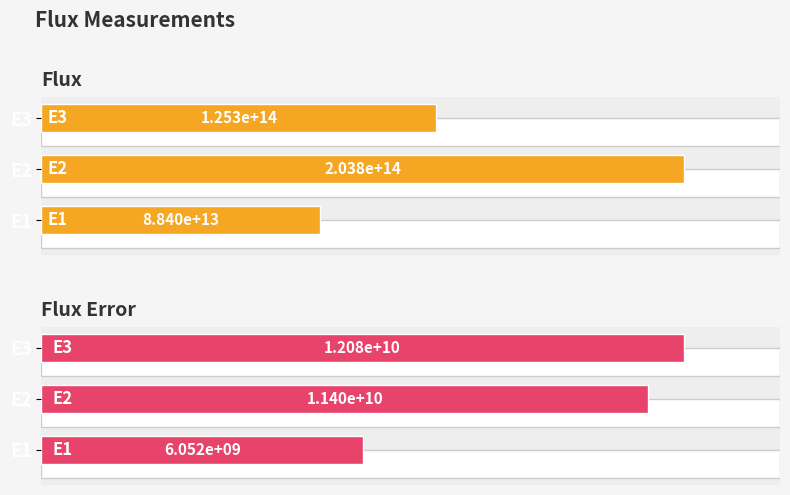

How many data points in flux_err are above 11404221137?

2